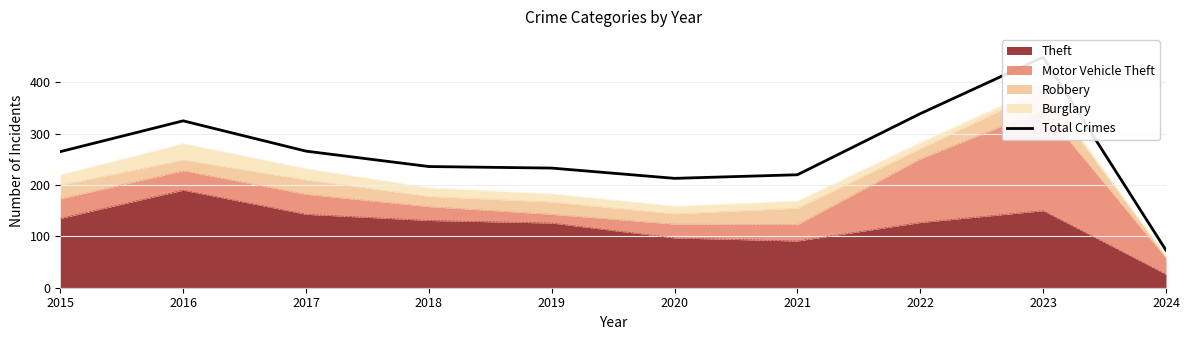

Reading left to right, extract all data points from this chart.

2015=265	2016=325	2017=266	2018=236	2019=233	2020=213	2021=220	2022=339	2023=449	2024=73